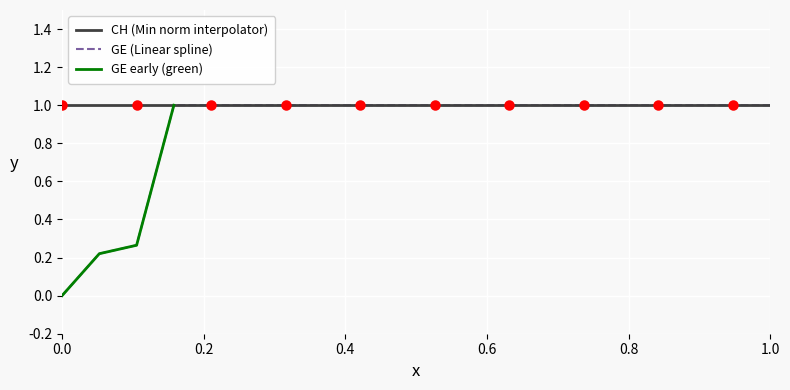

What is the maximum value for GE (Linear spline)?

1.0